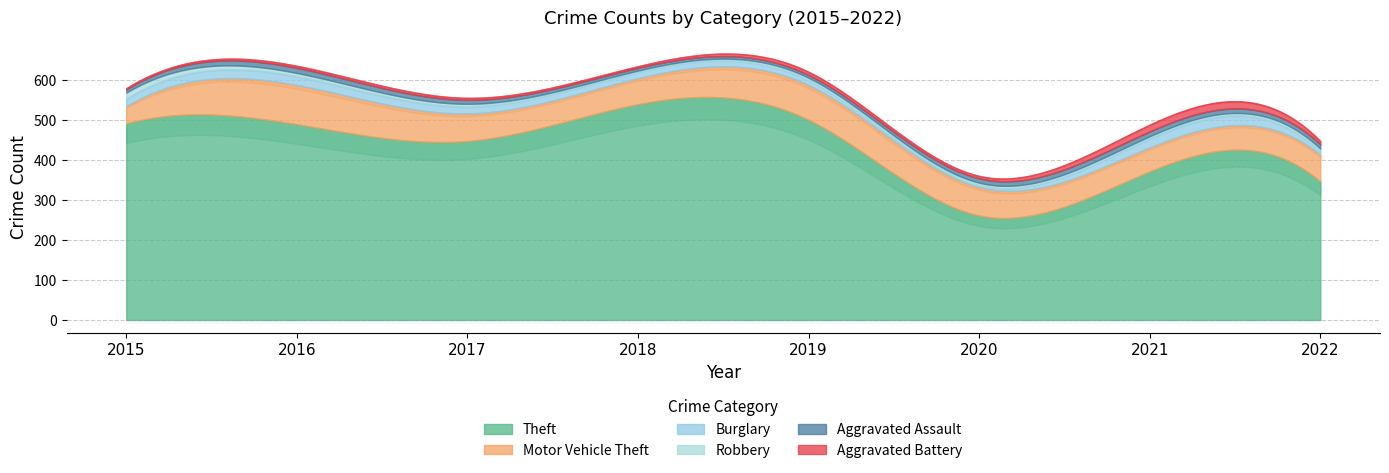

How many Aggravated Assault values are between 8 and 12?

5